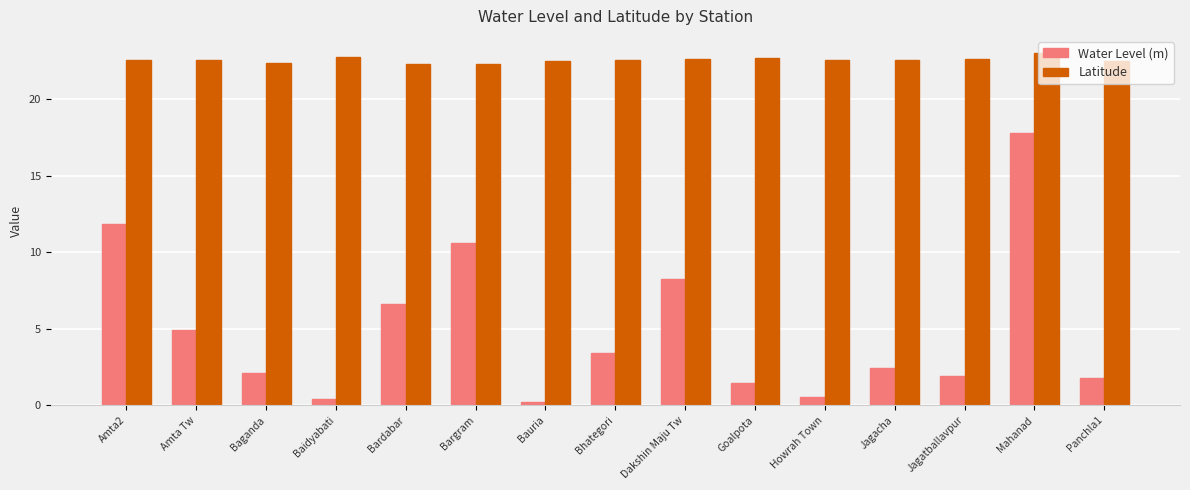

Are the bars horizontal?

No